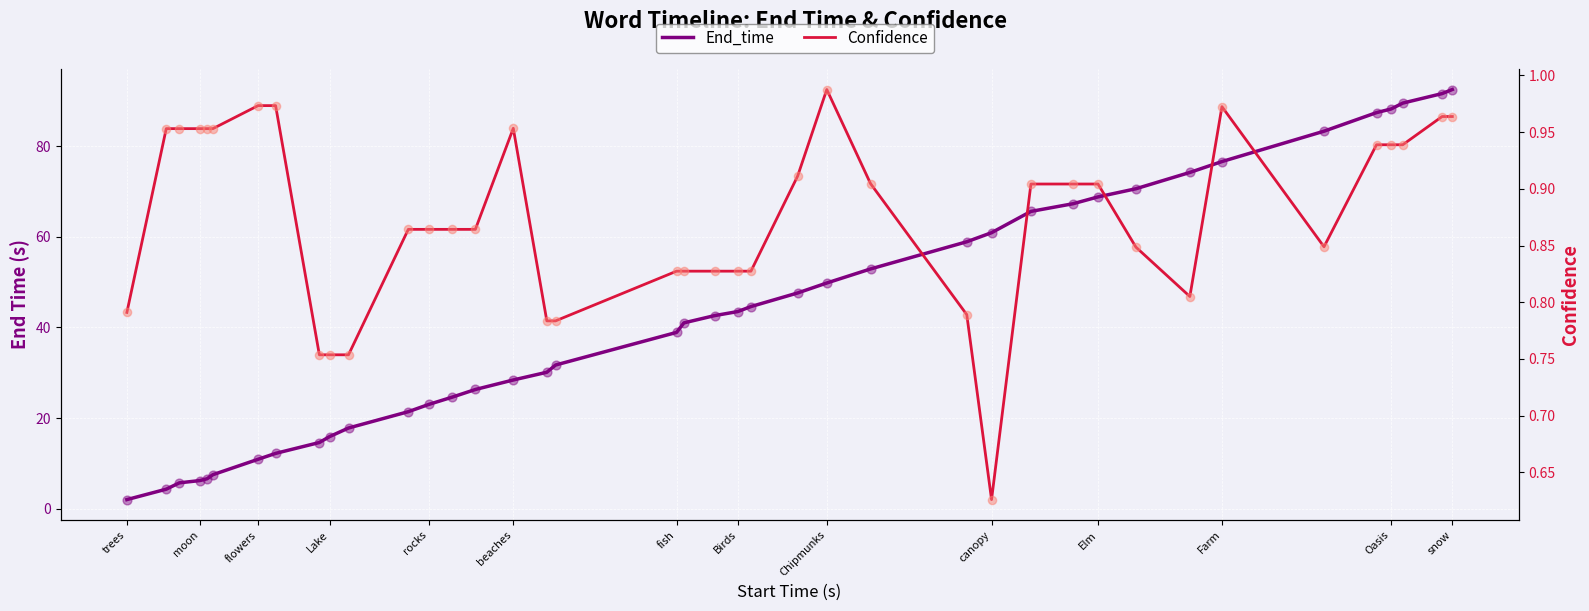

At how many categories does at least one series exceed 26?

26